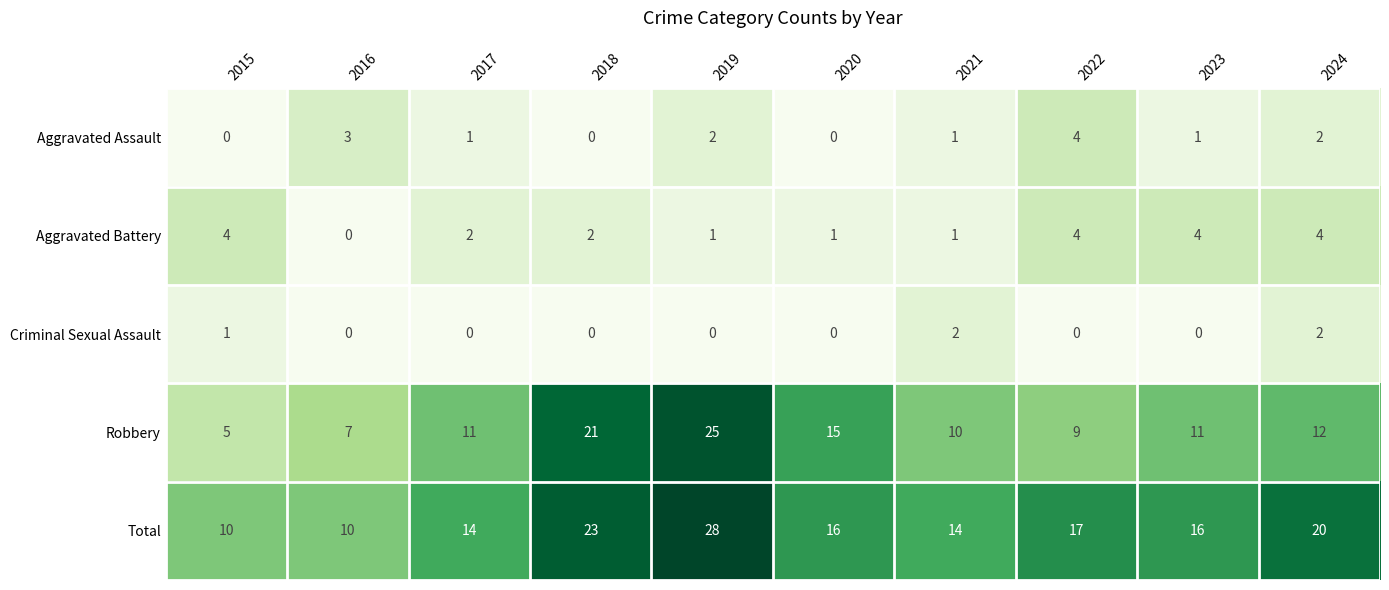

At which category does the chart reach its peak across all series?

2019